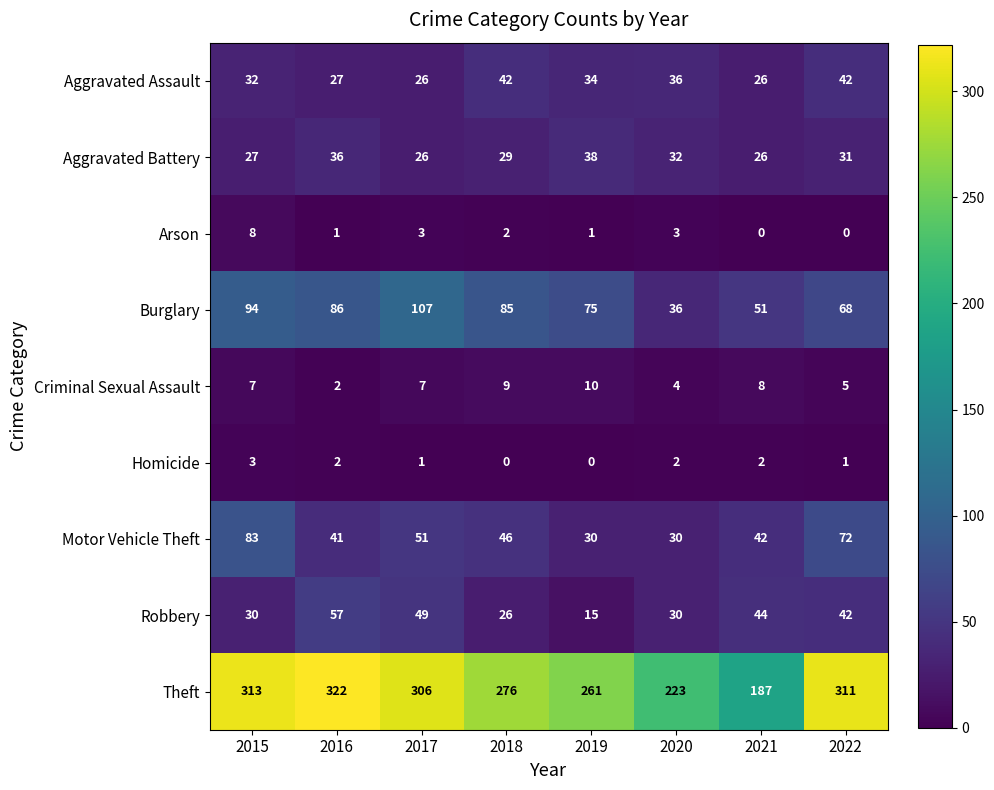

Between 2019 and 2020, which series saw the biggest shift?

Burglary